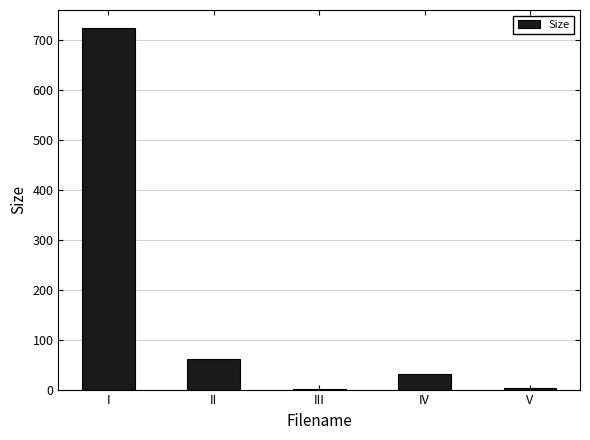

The chart shows a value of 28.0 at II. True or false?

False